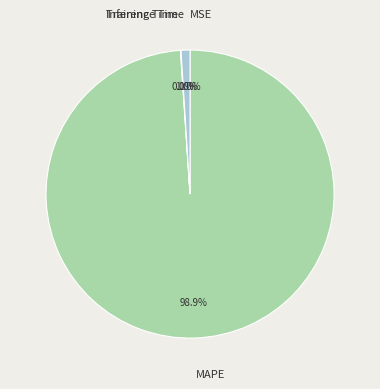

Which category accounts for the majority?

MAPE